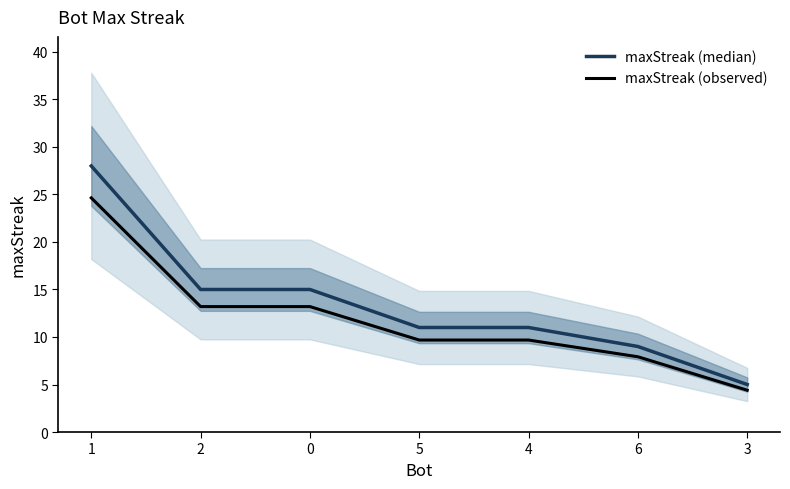

True or false: maxStreak (median) and maxStreak (observed) intersect in this chart.

False